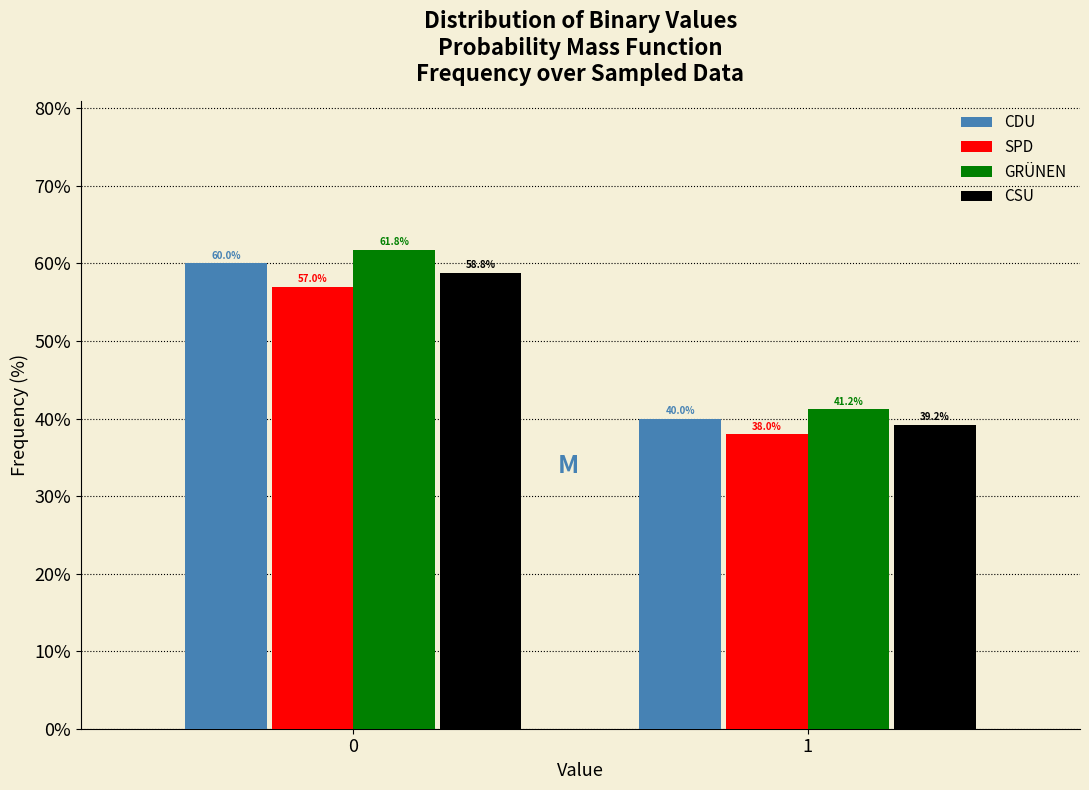

Reading left to right, extract all data points from this chart.

CDU: 60.0	40.0
SPD: 57.0	38.0
GRÜNEN: 61.8	41.2
CSU: 58.8	39.2